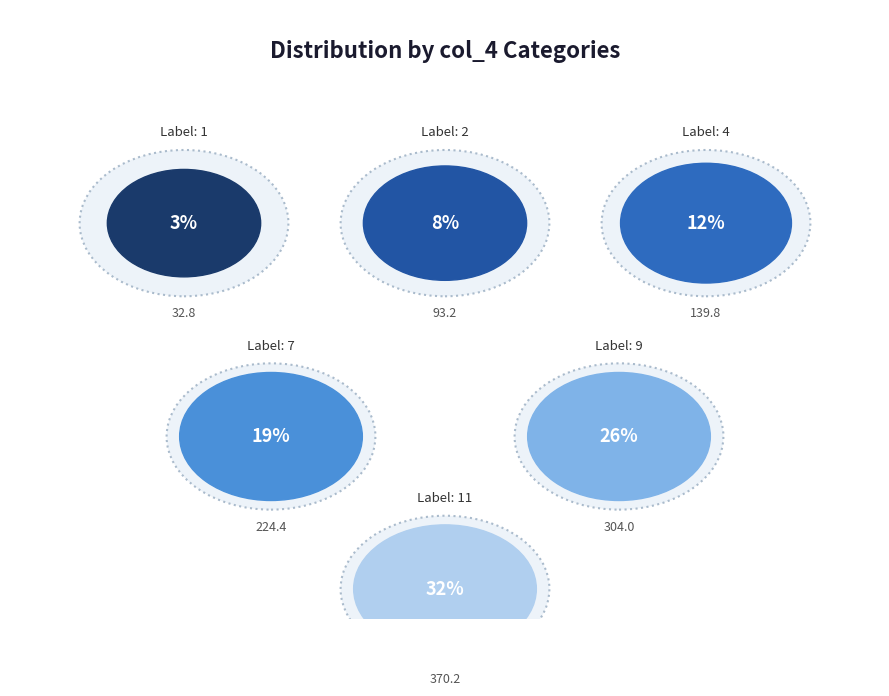

Does 2 account for over 50% of the chart?

No